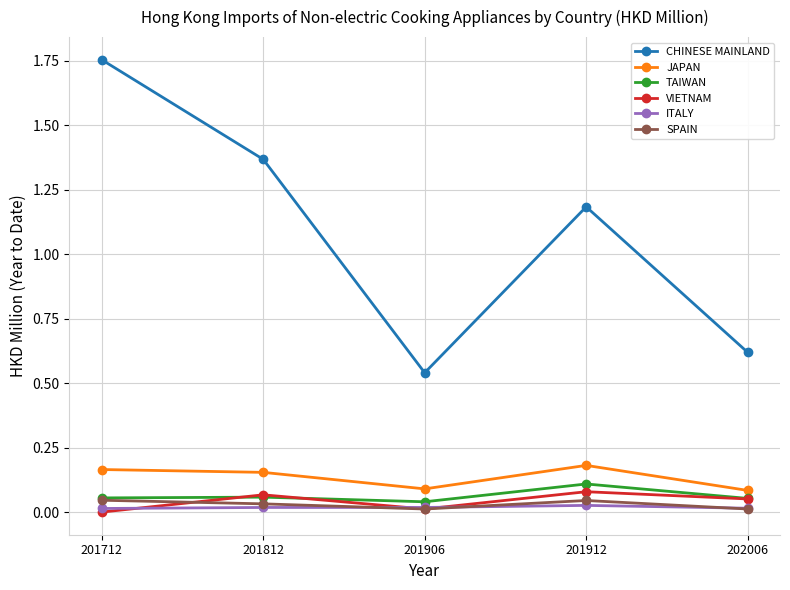

True or false: CHINESE MAINLAND and JAPAN intersect in this chart.

False